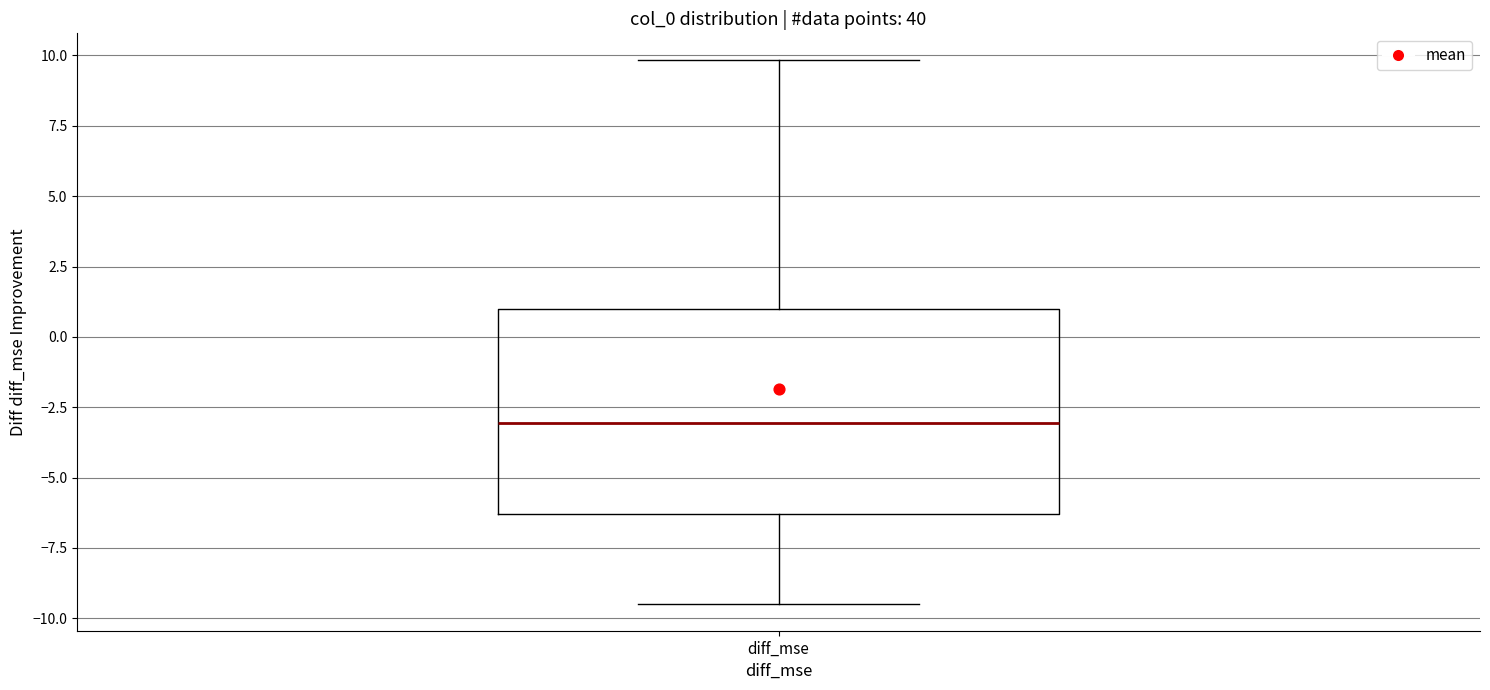

Read this box plot against the y-axis: the position of the median line, the range covered by the box, and the ends of both whiskers. The values are not printed on the chart, so give them approximately, as read against the axis.

median -3.0, box -6.5 to 1.0, whiskers -9.5 to 10.0